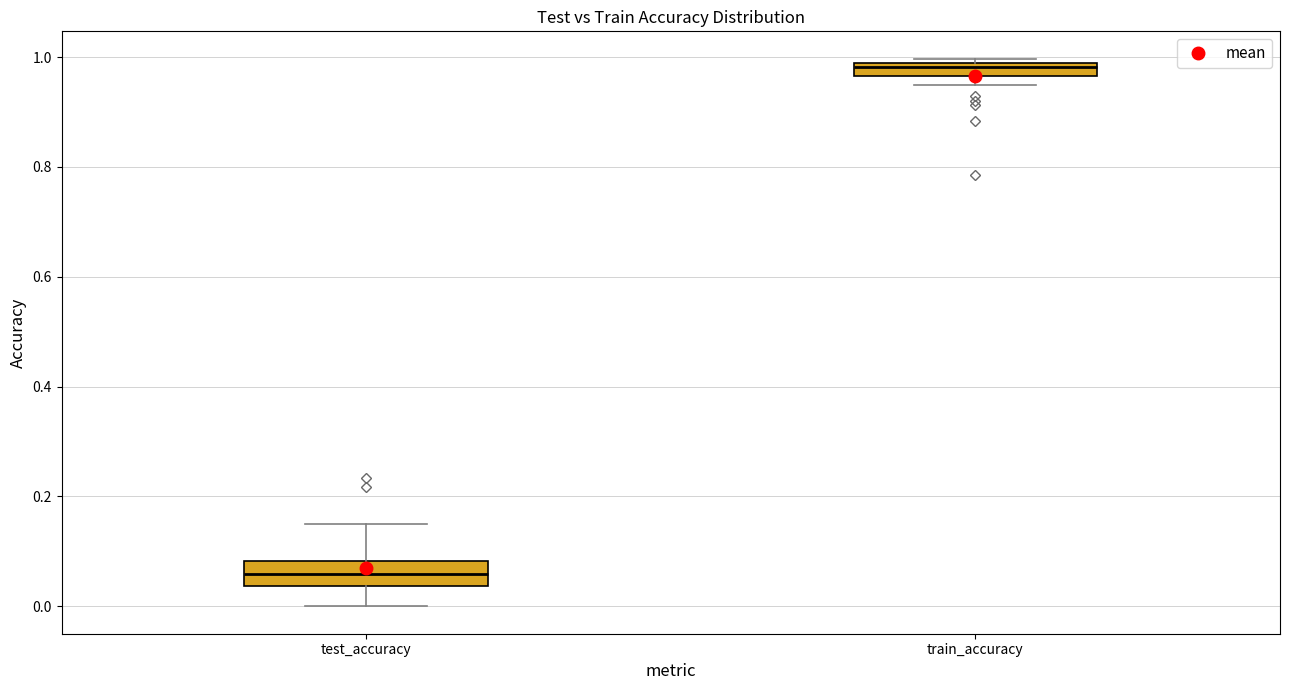

Where is the lower edge of the box for train_accuracy on the y-axis? The values are not printed on the chart, so give them approximately, as read against the axis.

0.96